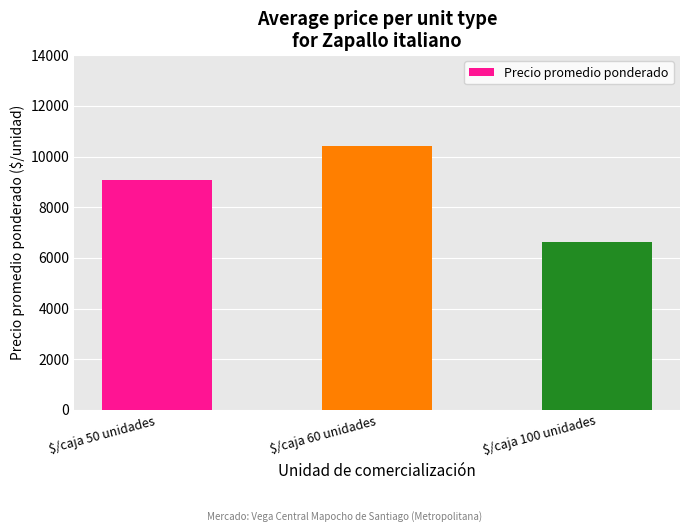

What position from the left is $/caja 50 unidades?

1